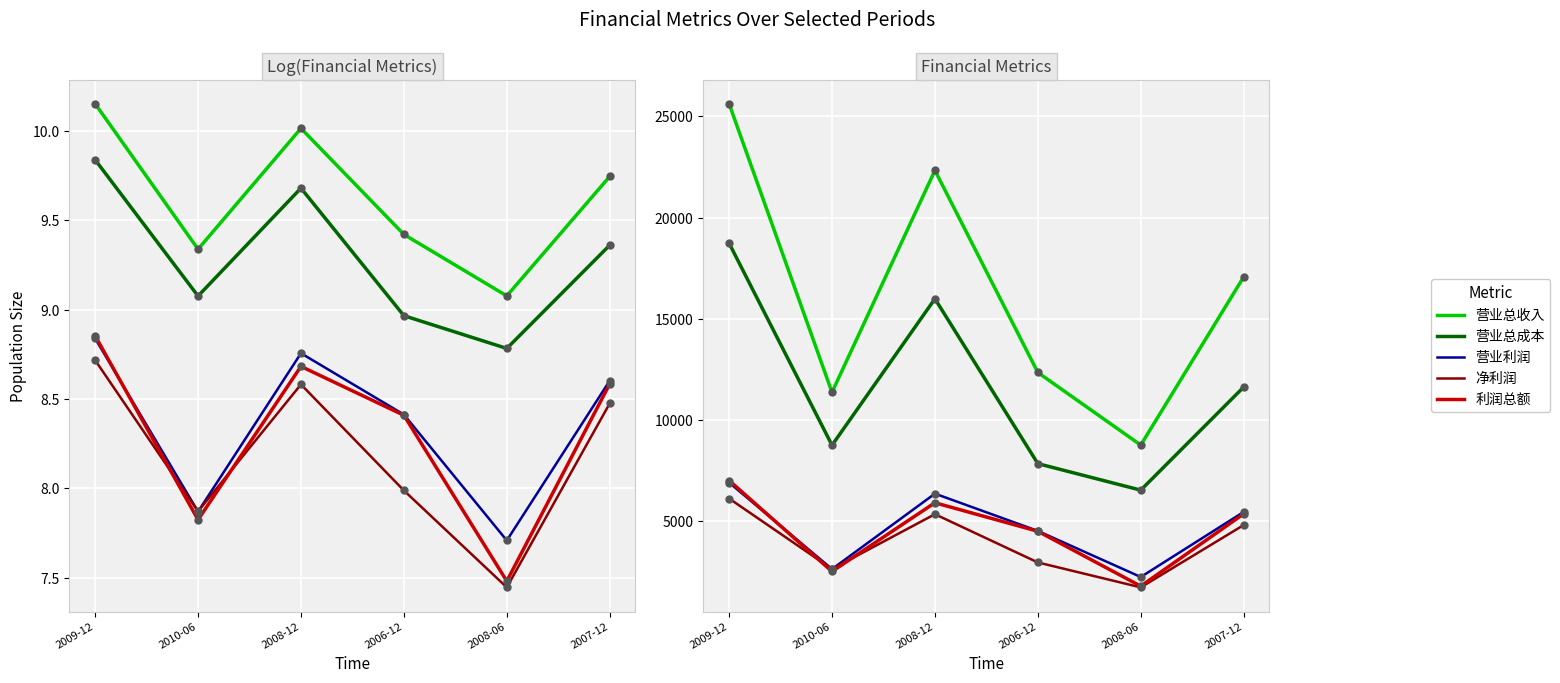

At which category is the sum across all series the highest?

2009-12